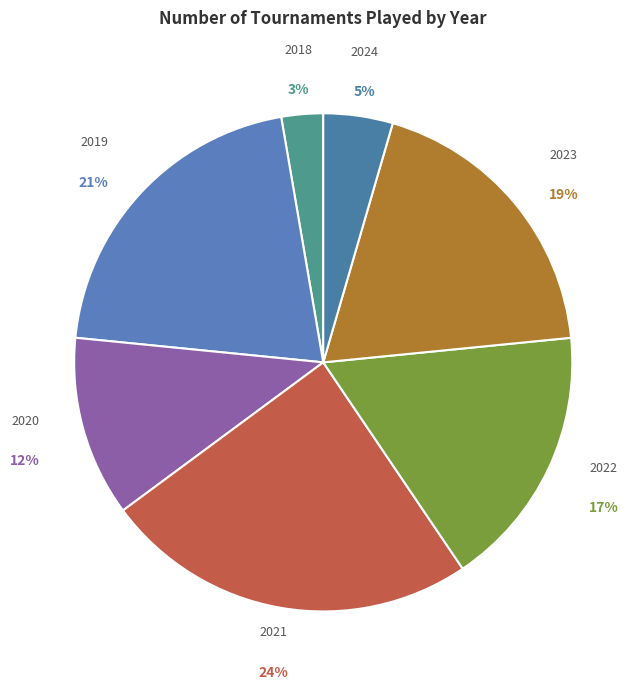

Count the number of slices in the pie.

7